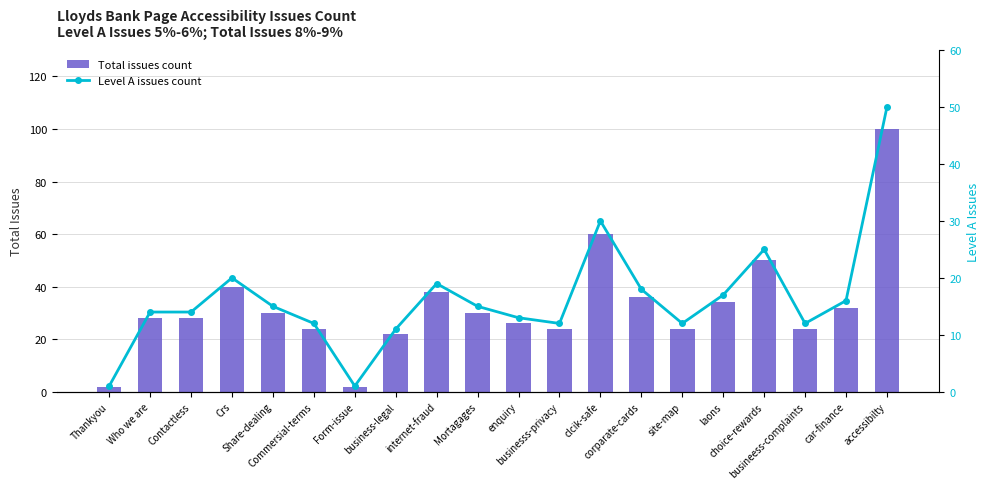

At enquiry, list the series in order from smallest to largest.

Level A issues count, Total issues count